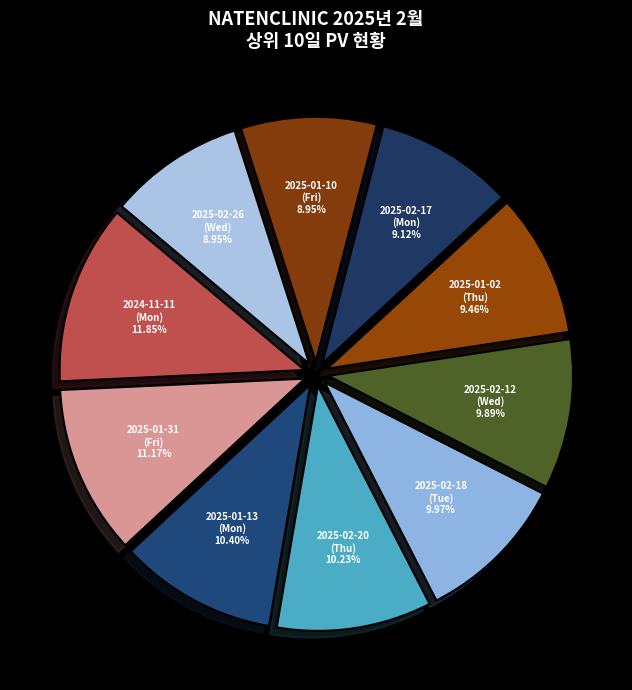

Which category has the biggest portion of the pie?

2024-11-11 (Mon)